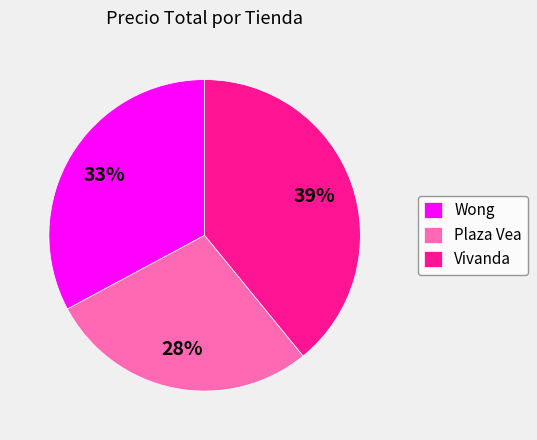

What is the largest slice in the pie chart?

Vivanda